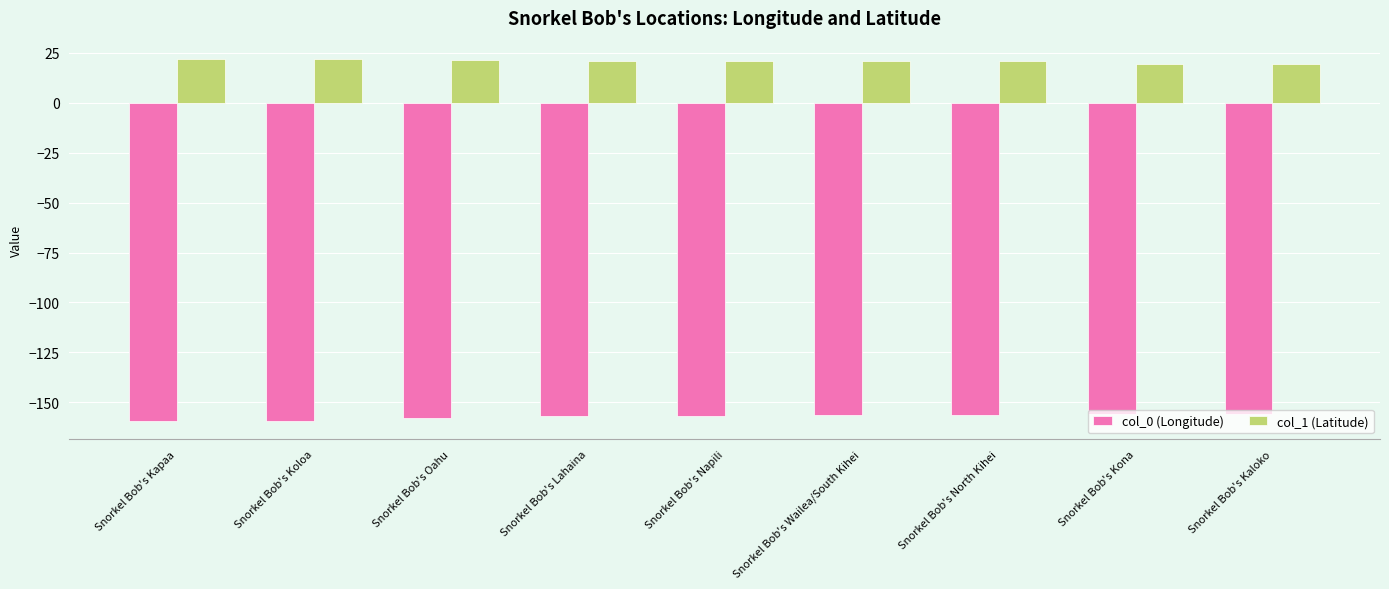

What is the smallest value displayed?

-159.5